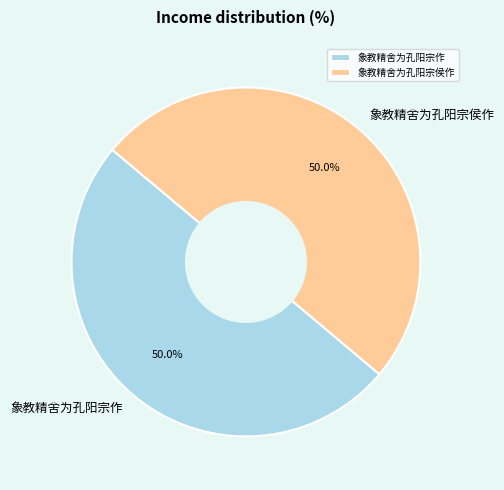

Count the number of slices in the pie.

2